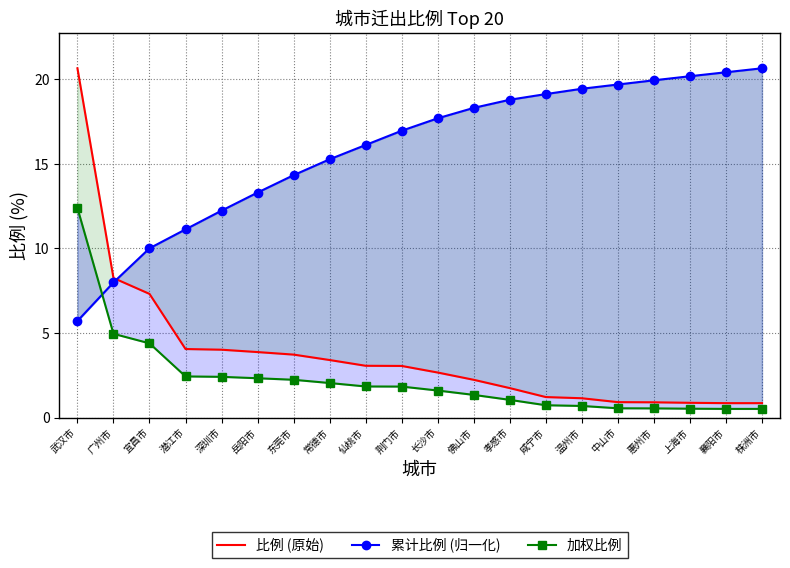

Reading left to right, what are all the values shown in this chart?

比例 (原始): 武汉市=20.6	广州市=8.2	宜昌市=7.3	潜江市=4.0	深圳市=4.0	岳阳市=3.9	东莞市=3.7	常德市=3.4	仙桃市=3.1	荆门市=3.0	长沙市=2.7	佛山市=2.2	孝感市=1.7	咸宁市=1.2	温州市=1.1	中山市=0.9	惠州市=0.9	上海市=0.9	襄阳市=0.8	株洲市=0.8
累计比例 (归一化): 武汉市=5.7	广州市=8.0	宜昌市=10.0	潜江市=11.1	深圳市=12.2	岳阳市=13.3	东莞市=14.3	常德市=15.3	仙桃市=16.1	荆门市=17.0	长沙市=17.7	佛山市=18.3	孝感市=18.8	咸宁市=19.1	温州市=19.4	中山市=19.7	惠州市=19.9	上海市=20.2	襄阳市=20.4	株洲市=20.6
加权比例: 武汉市=12.4	广州市=5.0	宜昌市=4.4	潜江市=2.4	深圳市=2.4	岳阳市=2.3	东莞市=2.2	常德市=2.0	仙桃市=1.8	荆门市=1.8	长沙市=1.6	佛山市=1.3	孝感市=1.0	咸宁市=0.7	温州市=0.7	中山市=0.5	惠州市=0.5	上海市=0.5	襄阳市=0.5	株洲市=0.5